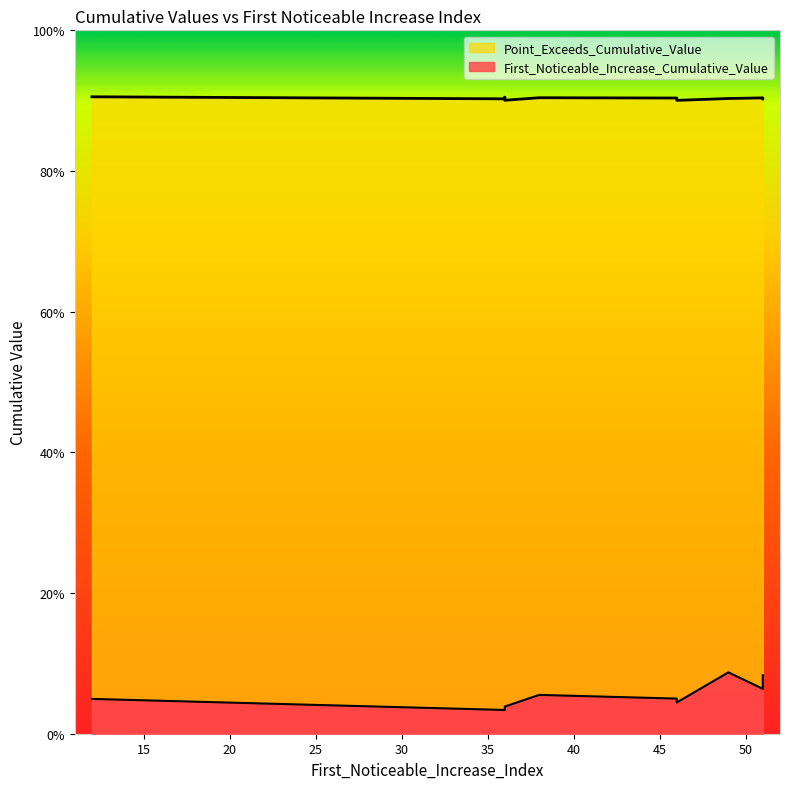

What are all the series names shown in the legend?

First_Noticeable_Increase_Cumulative_Value, Point_Exceeds_Cumulative_Value